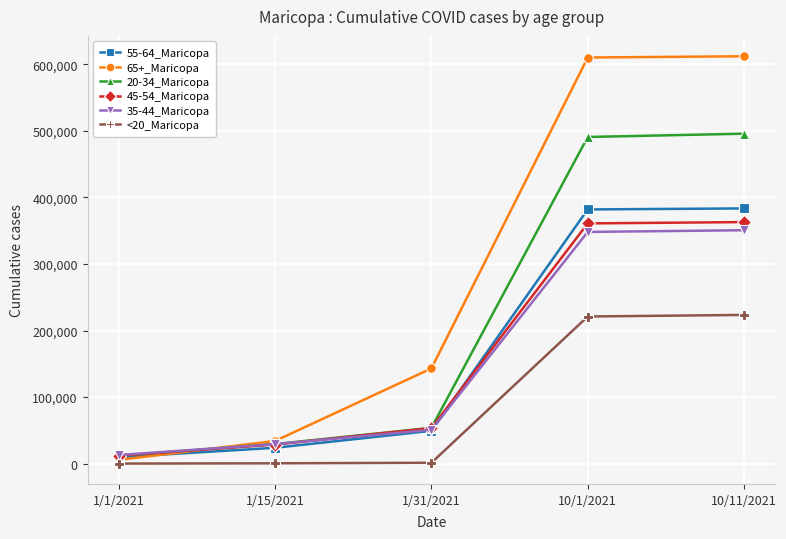

At which label does 35-44_Maricopa reach its minimum?

1/1/2021